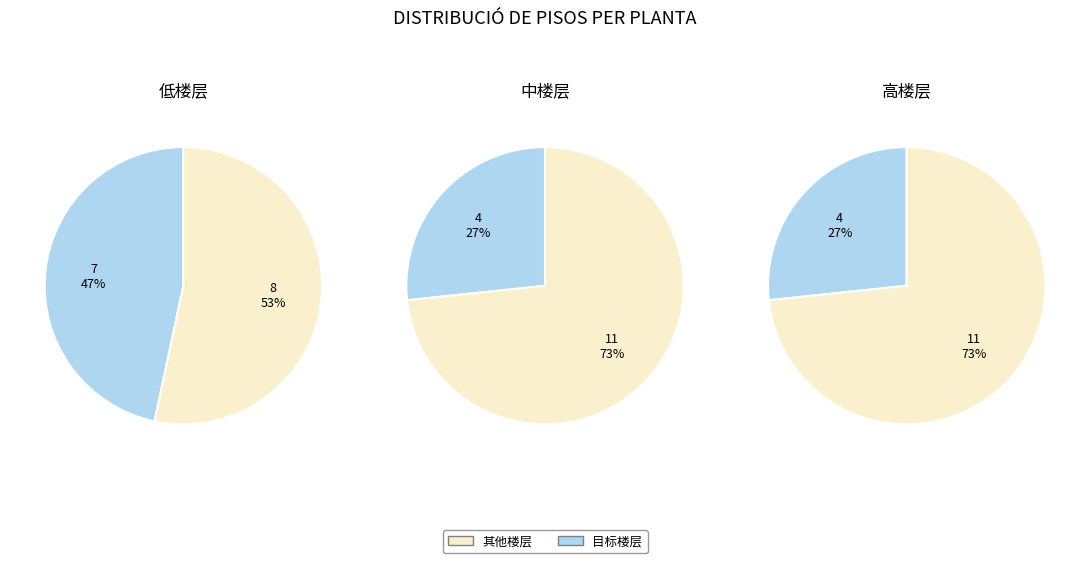

Is 低楼层 the majority of the pie?

No